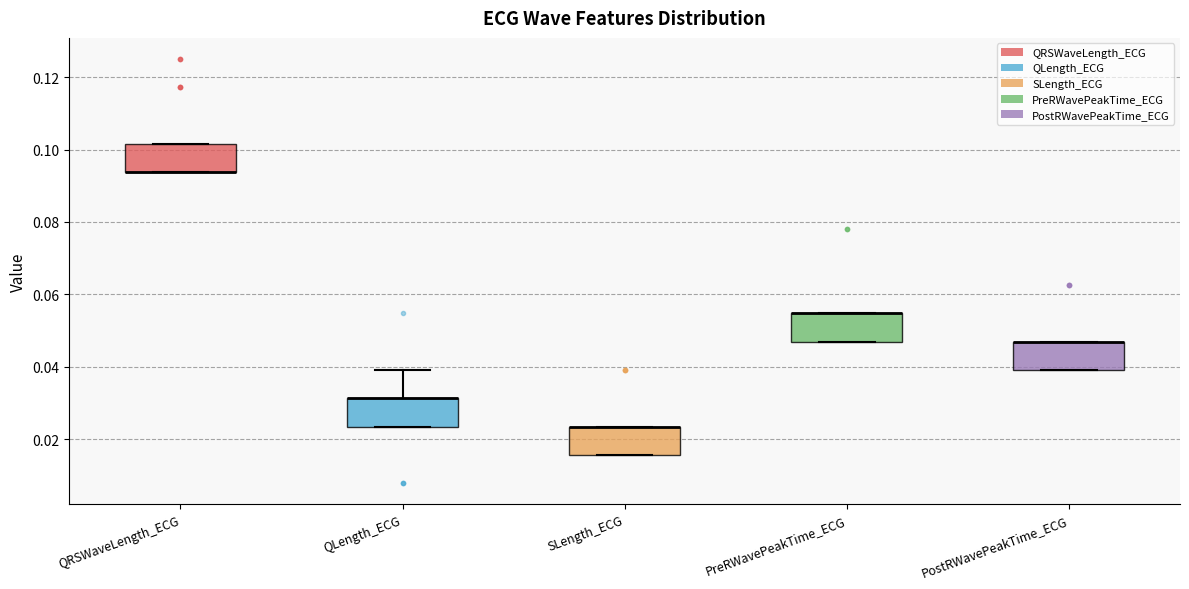

Reading left to right, read every box against the y-axis: the position of its median line, the range the box covers, and the ends of its whiskers. The values are not printed on the chart, so give them approximately, as read against the axis.

QRSWaveLength_ECG: median 0.094 (drawn on the box's lower edge), box 0.094 to 0.102, whiskers 0.094 to 0.102
QLength_ECG: median 0.032 (drawn on the box's upper edge), box 0.024 to 0.032, whiskers 0.024 to 0.040
SLength_ECG: median 0.024 (drawn on the box's upper edge), box 0.016 to 0.024, whiskers 0.016 to 0.024
PreRWavePeakTime_ECG: median 0.054 (drawn on the box's upper edge), box 0.046 to 0.054, whiskers 0.046 to 0.054
PostRWavePeakTime_ECG: median 0.046 (drawn on the box's upper edge), box 0.040 to 0.046, whiskers 0.040 to 0.046